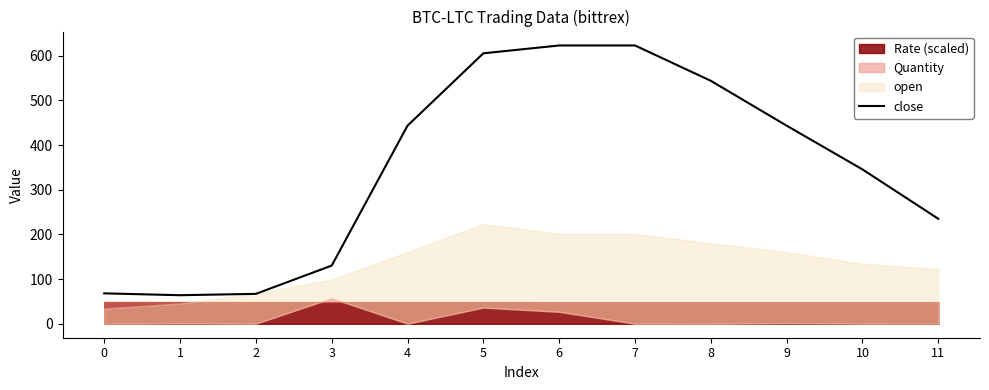

Does the chart have visible grid lines?

No